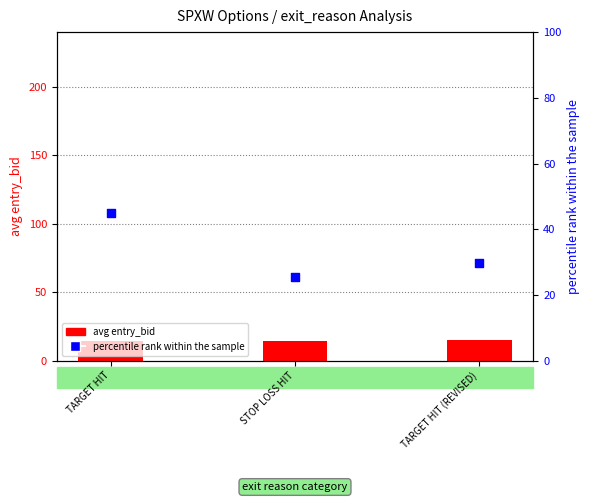

At how many categories does at least one series exceed 19?

3